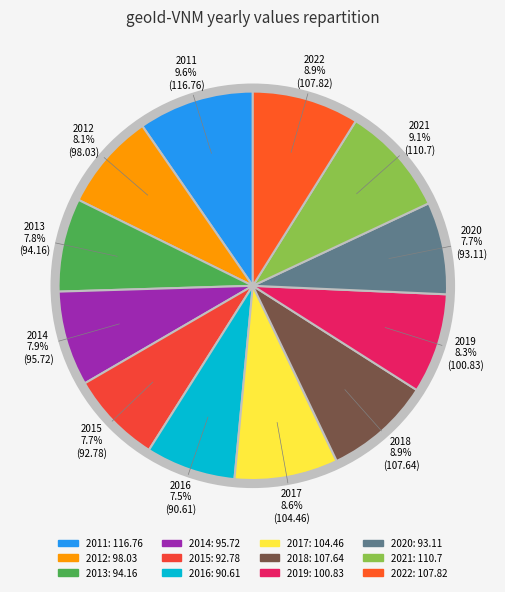

Count the number of slices in the pie.

12